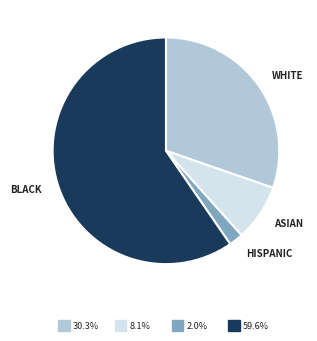

Which category accounts for the majority?

BLACK